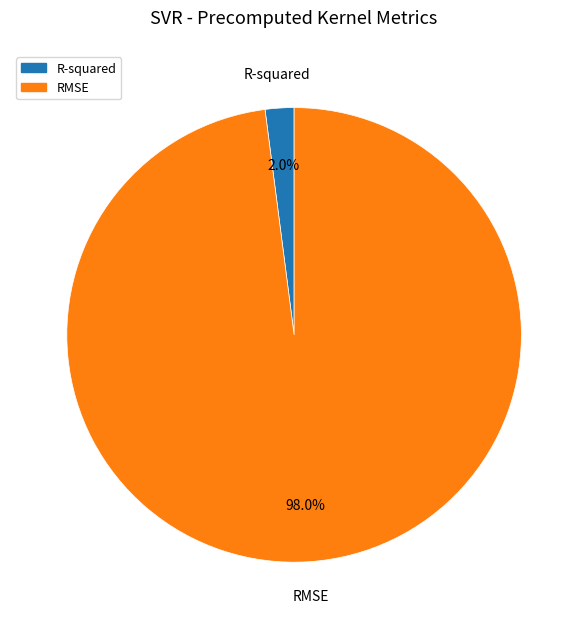

Rank the categories by value from highest to lowest.

RMSE, R-squared